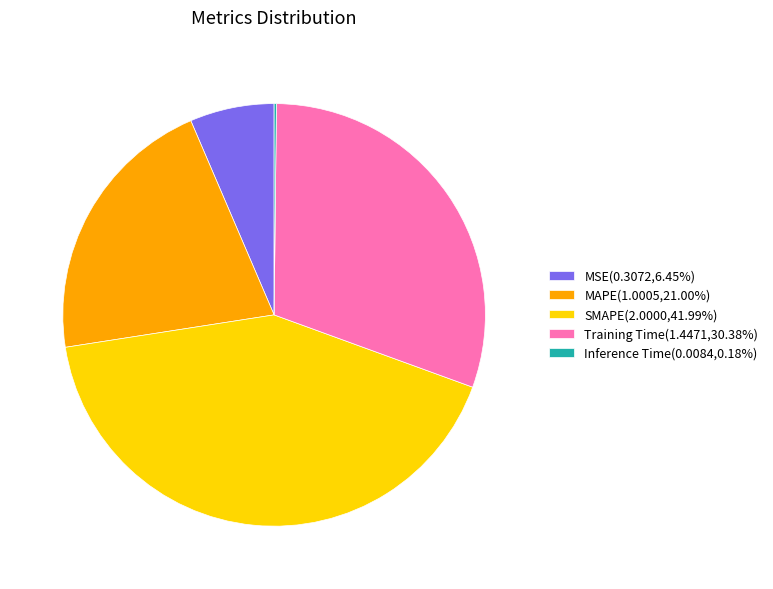

Approximately how many times larger is the value at Training Time(1.4471,30.38%) compared to MAPE(1.0005,21.00%)?

1.4